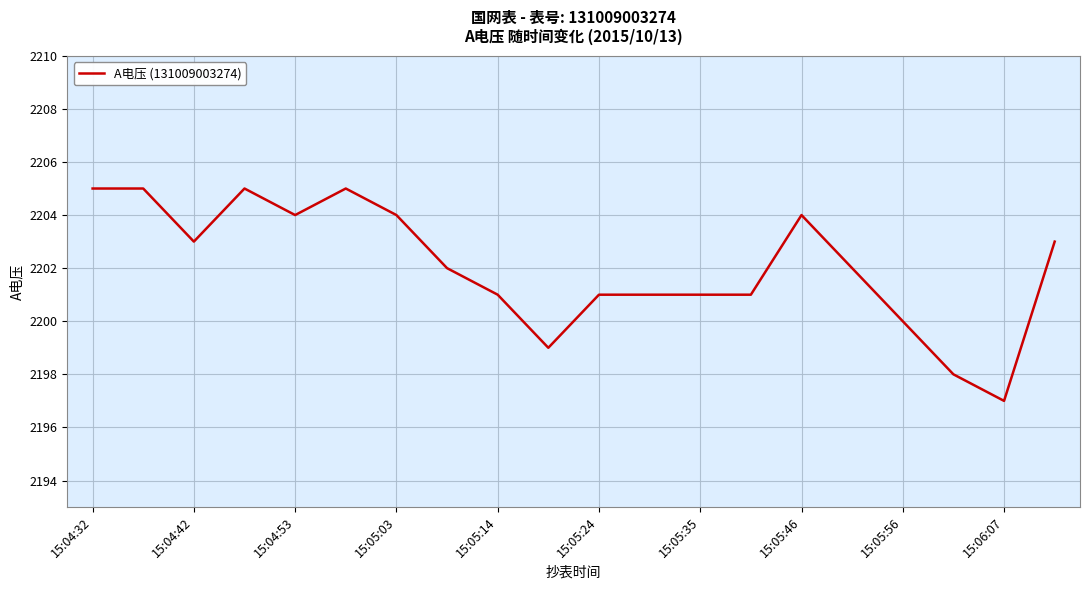

How many values are between 2201 and 2204?

12